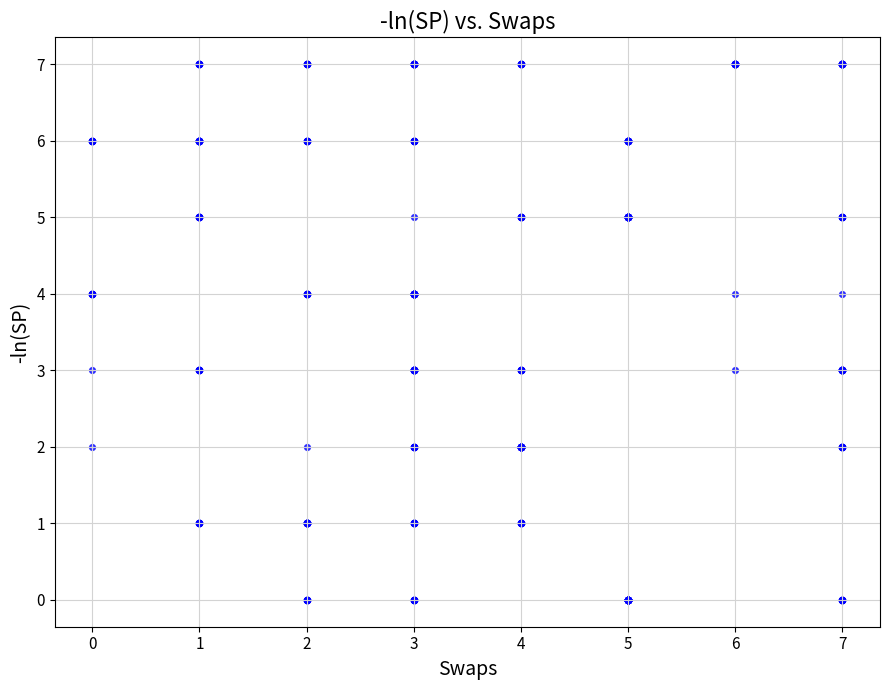

What is the range of Y values (max minus min)?

7